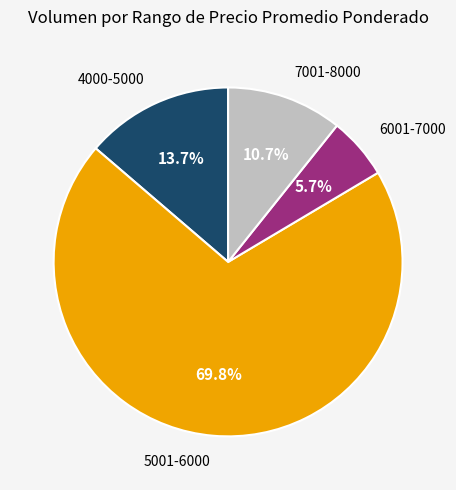

Between 7001-8000 and 6001-7000, which is larger?

7001-8000